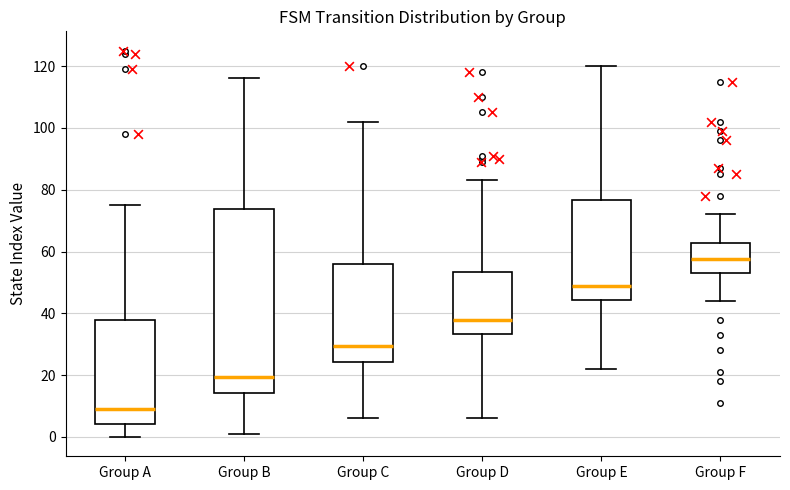

Which box is the tallest, from its lower edge to its upper edge?

Group B